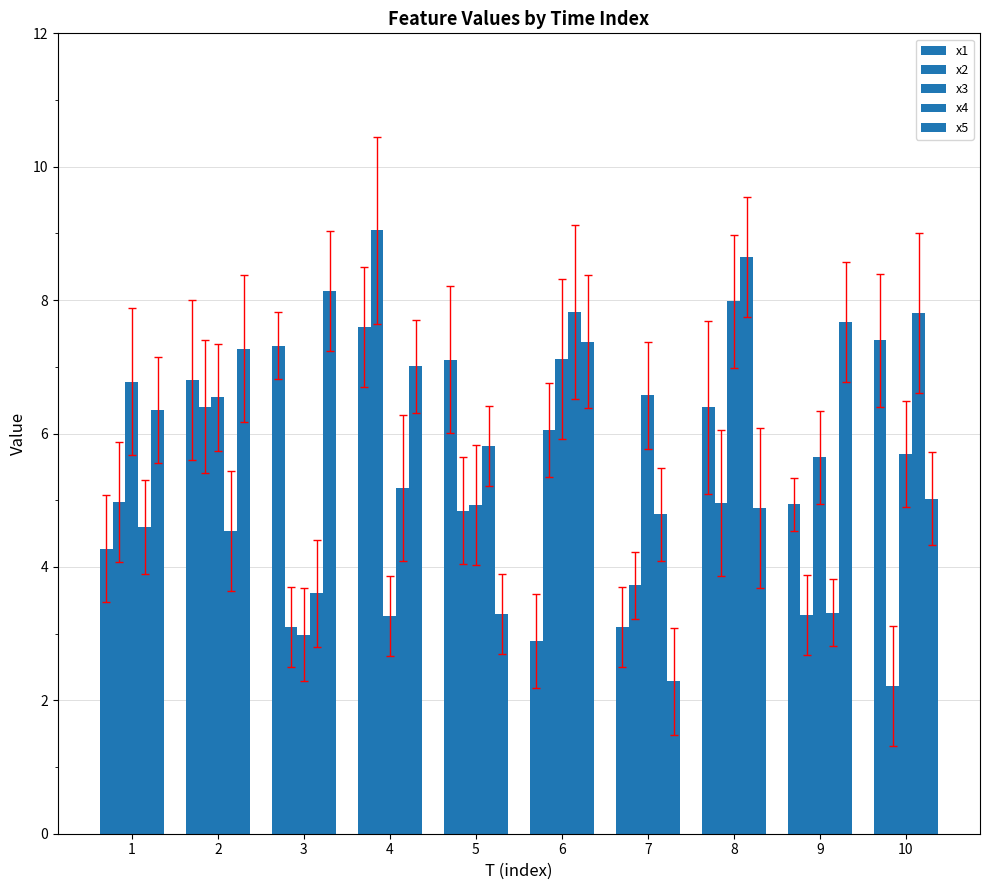

Which category has the highest value across all series?

4